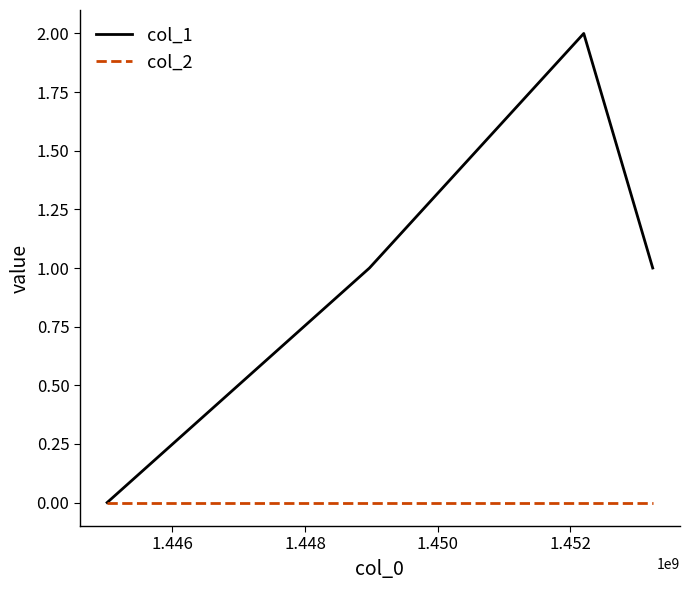

True or false: col_1 has more than 1 points higher than both neighbors.

False